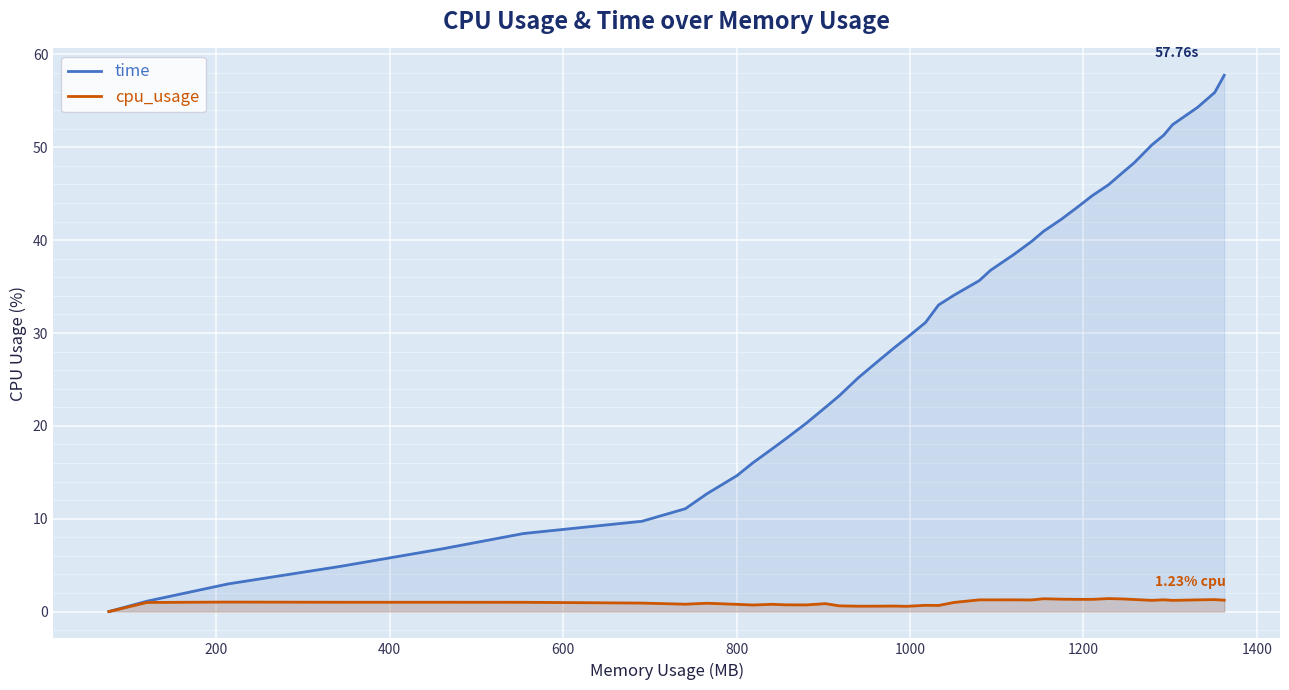

List the series in order of their peak value, highest first.

time, cpu_usage